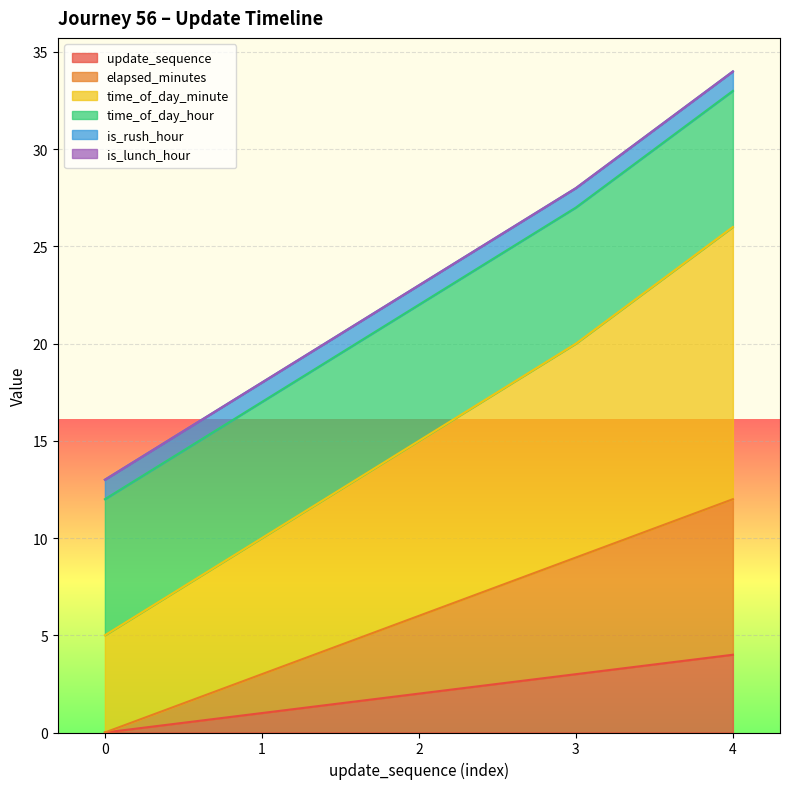

True or false: elapsed_minutes has a value of 4 at 2.

False